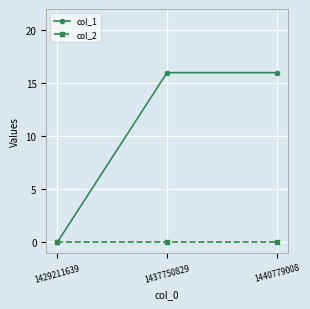

How many series are shown in this chart?

2